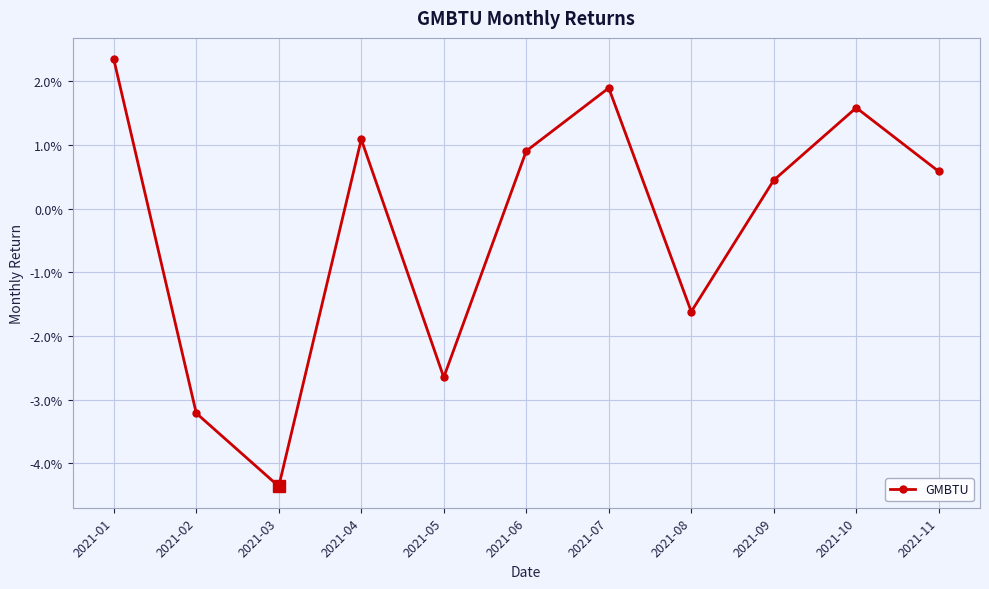

Where is the data nearest to the value 0?

2021-09